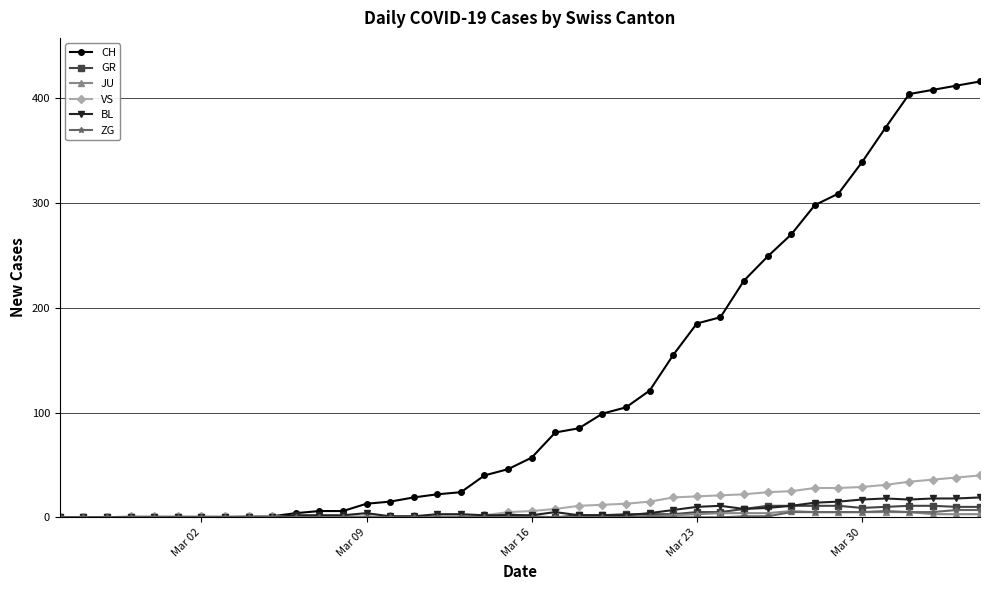

What is the highest value of the BL series?

19